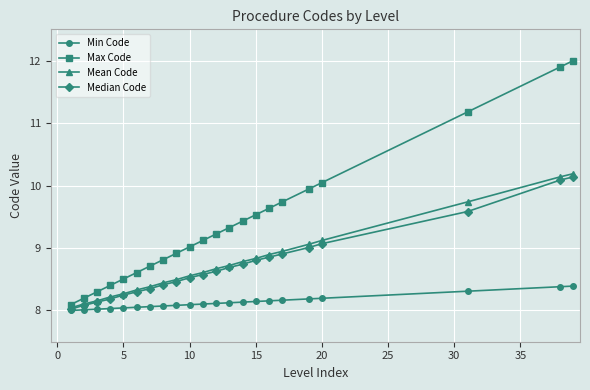

Which series has the largest total across all categories?

Max Code